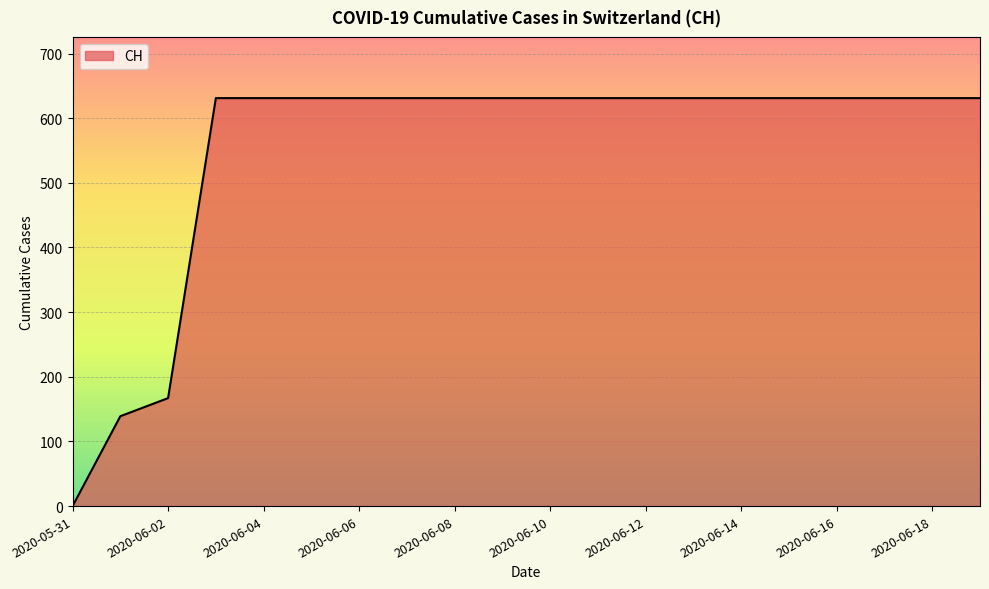

What is the difference between the maximum and minimum values?

631